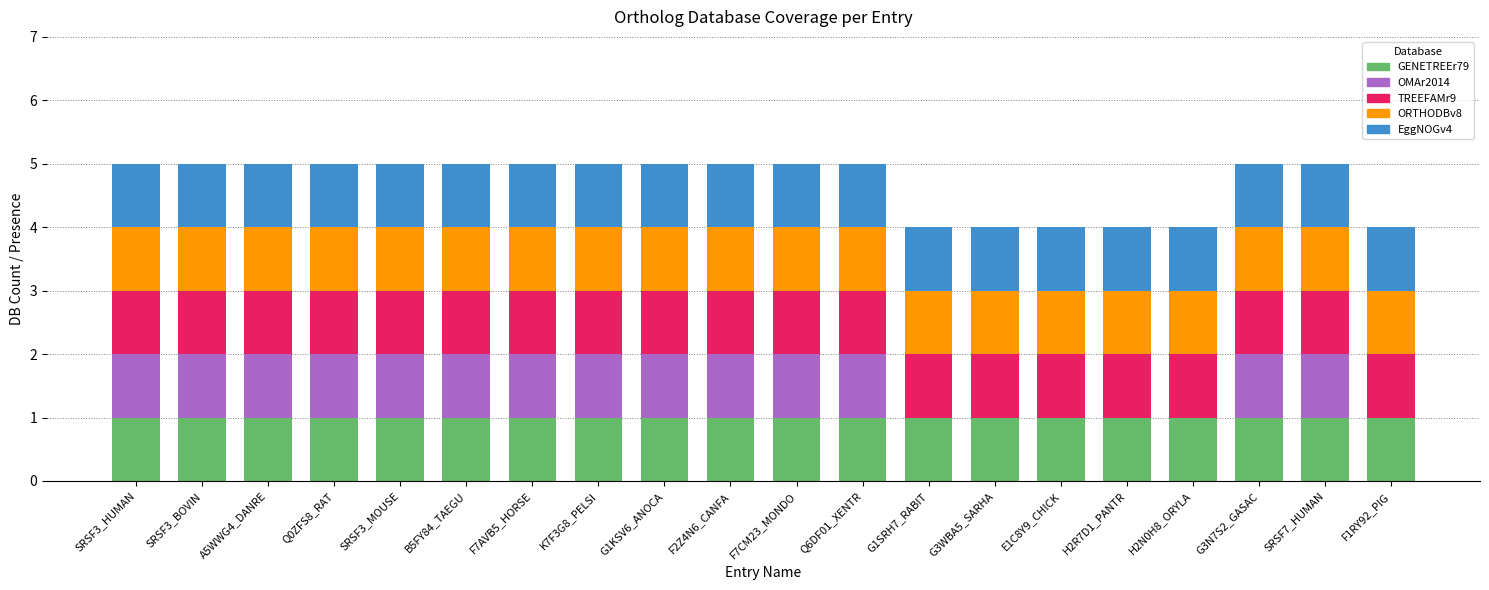

What is the total value across all series at G1KSV6_ANOCA?

5